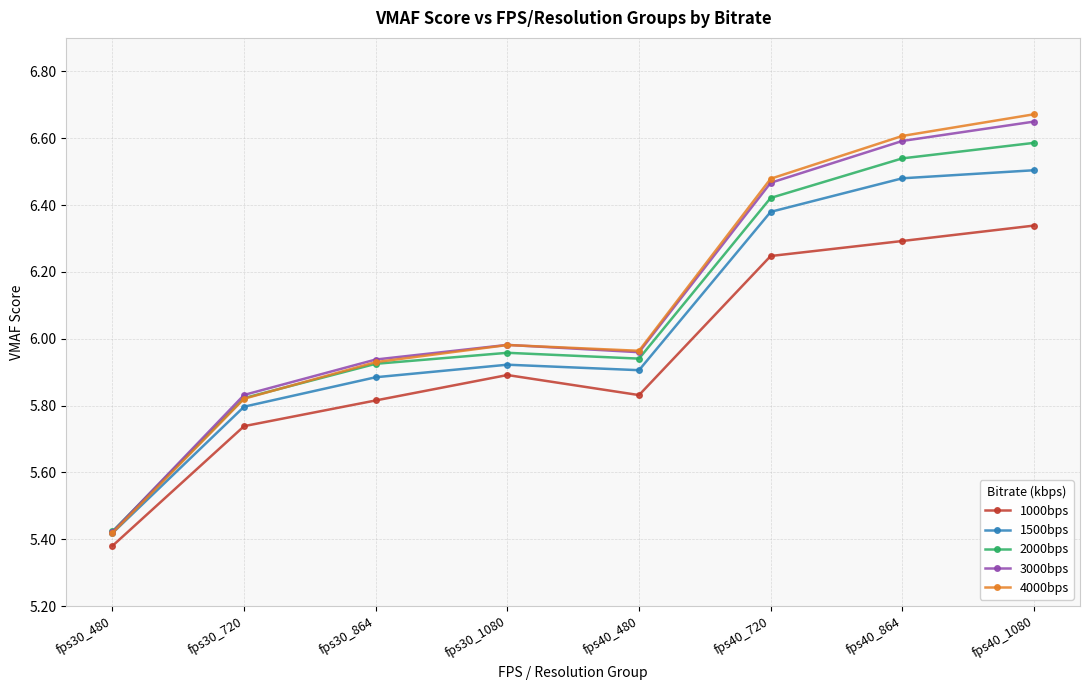

Rank the series by their maximum value, from highest to lowest.

4000bps, 3000bps, 2000bps, 1500bps, 1000bps